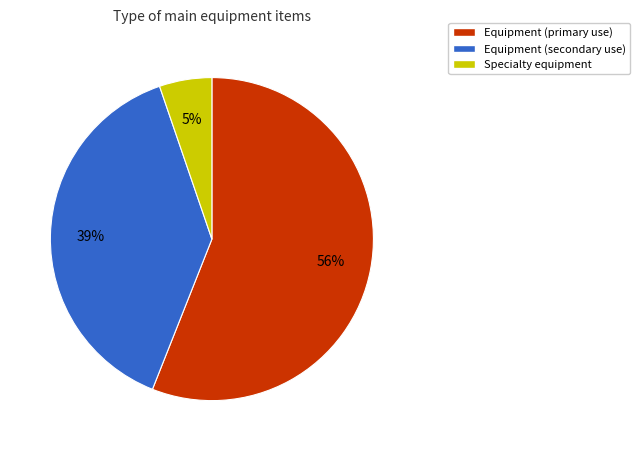

Which has a higher value, Specialty equipment or Equipment (primary use)?

Equipment (primary use)